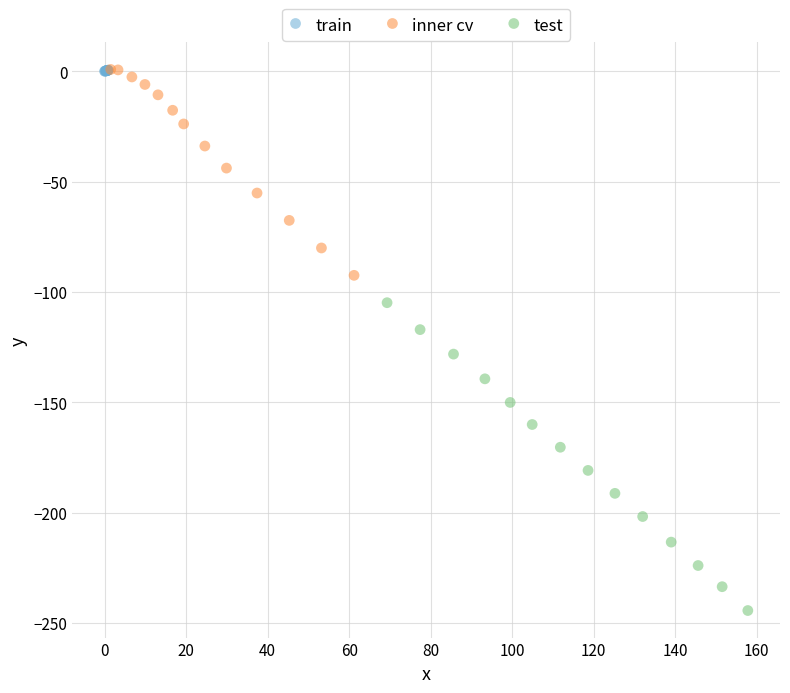

Which series has the widest spread of Y values?

test